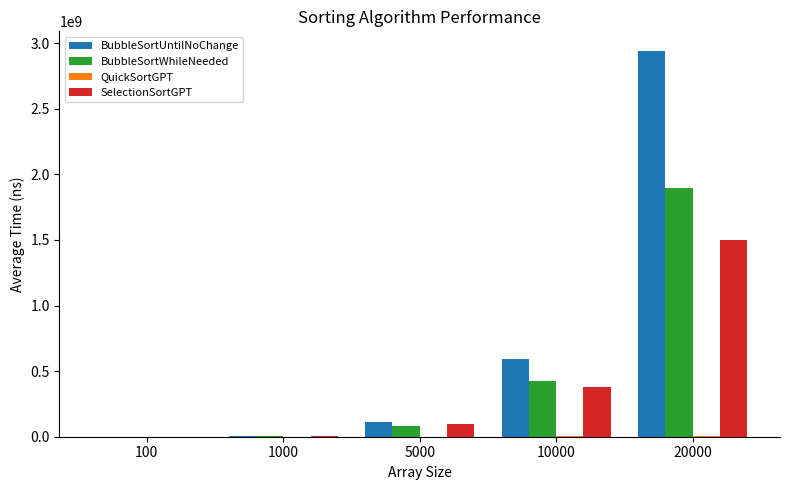

What is the maximum value for BubbleSortUntilNoChange?

2942272490